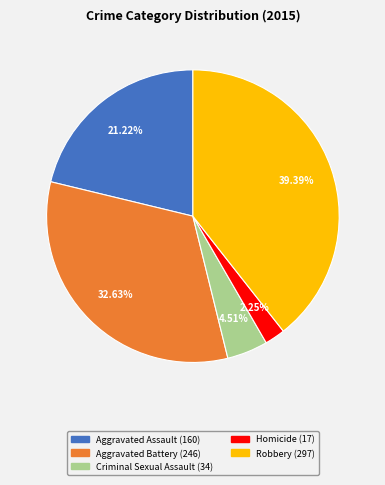

How many slices are in this pie chart?

5